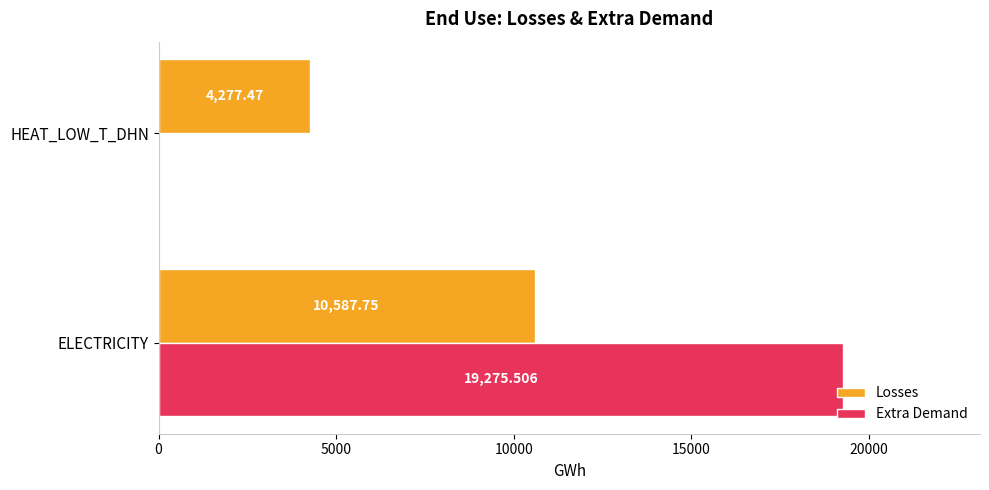

At which category is the sum across all series the highest?

ELECTRICITY